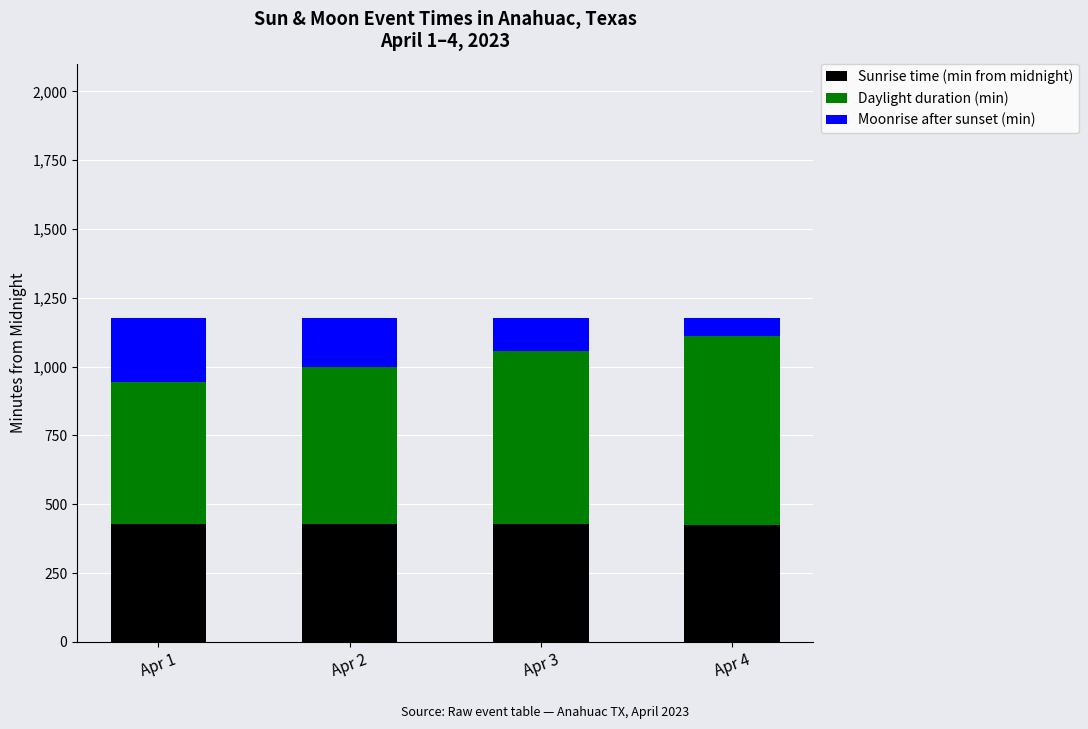

The Moonrise after sunset (min) series shows -147 at Apr 1. True or false?

False